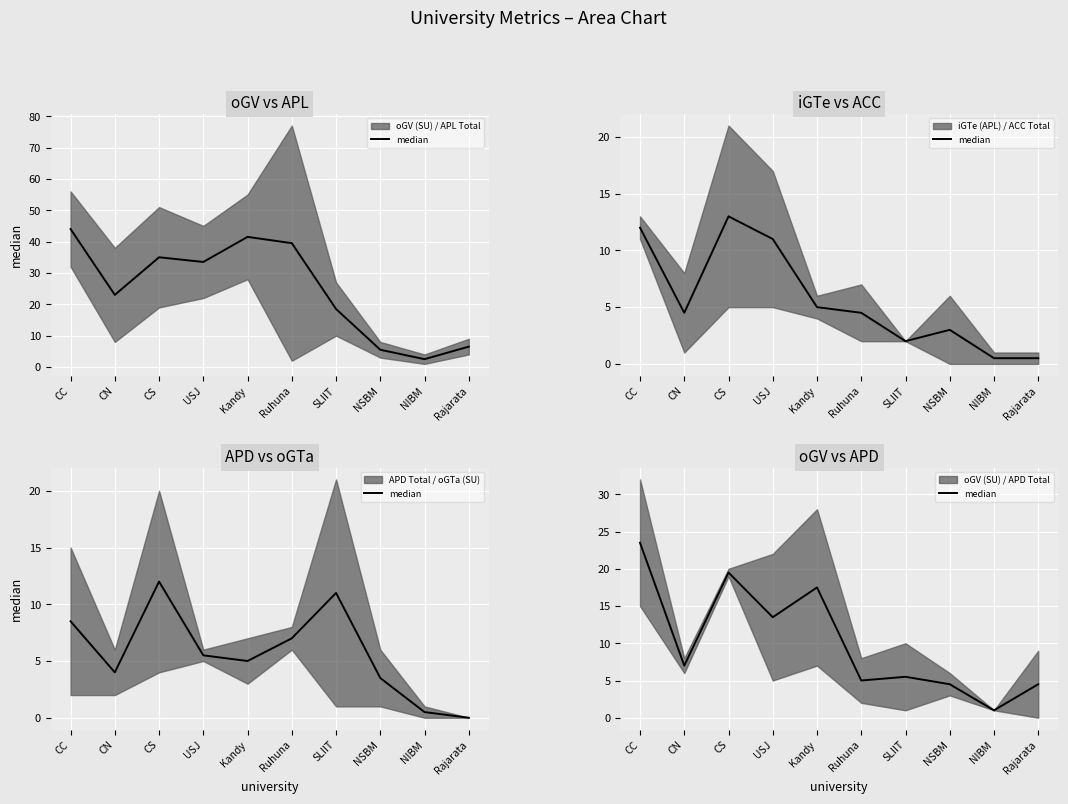

Rank the categories by value from highest to lowest.

CC, CS, Kandy, USJ, CN, SLIIT, Ruhuna, NSBM, Rajarata, NIBM